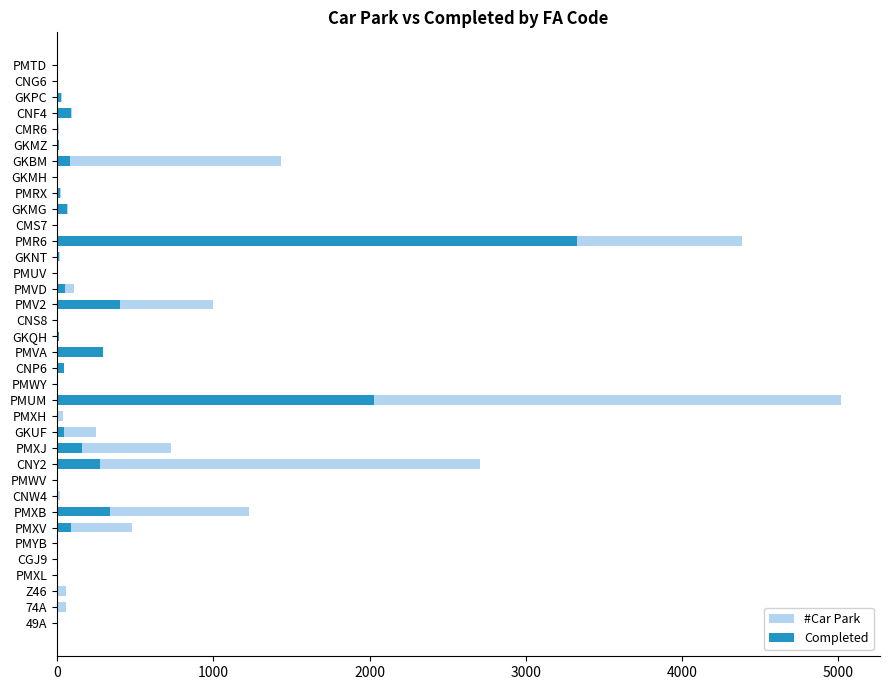

Count the number of data series in this chart.

2